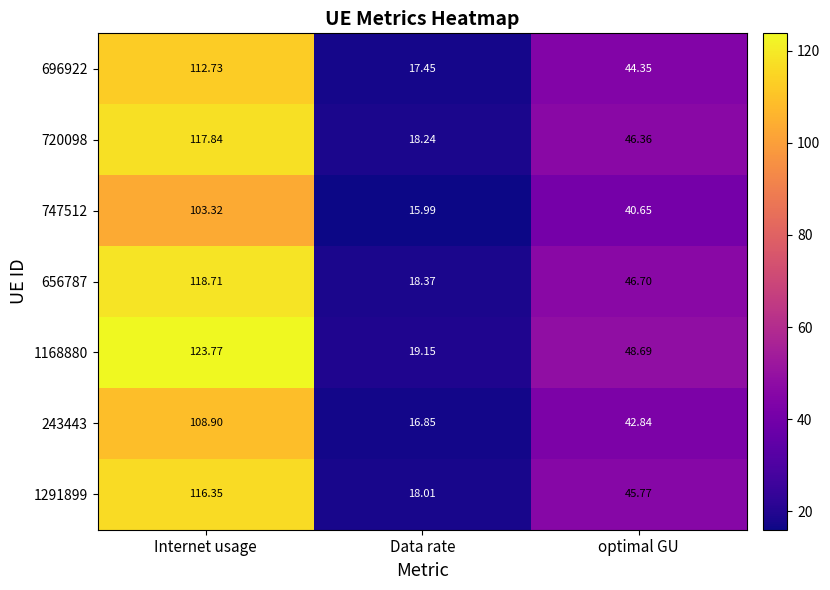

At which category is the sum across all series the highest?

Internet usage